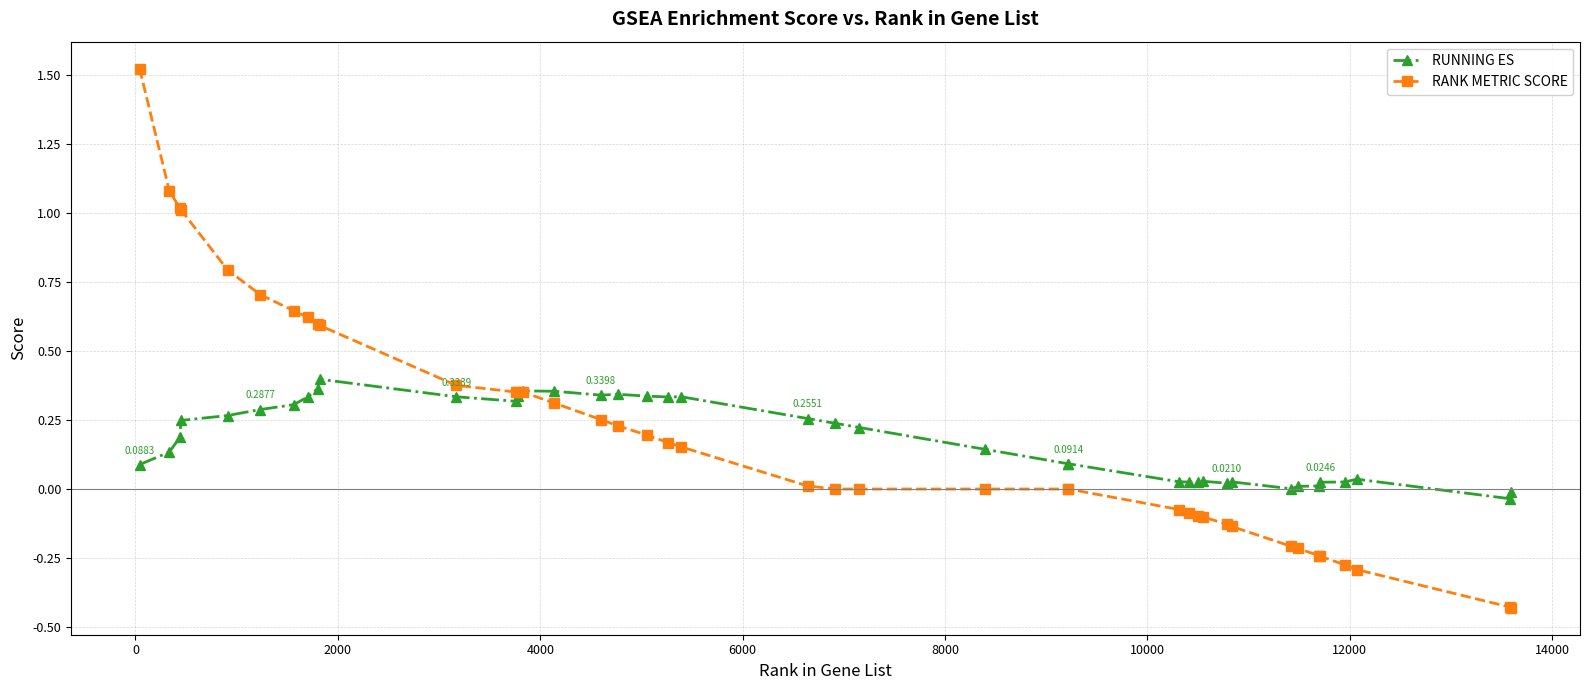

True or false: RUNNING ES has more than 0 interior local peaks.

True